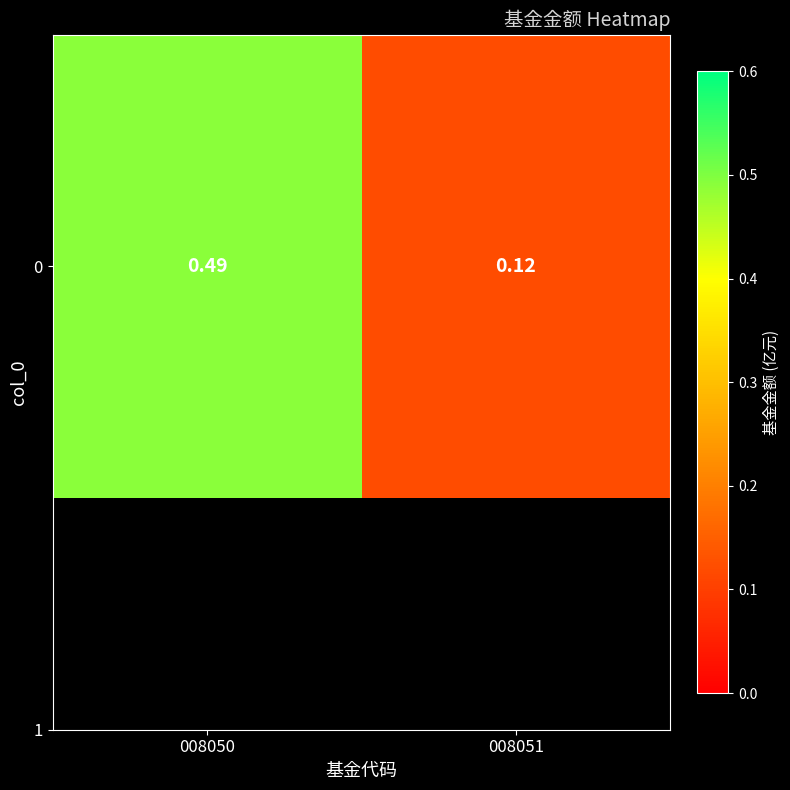

Reading left to right, extract all data points from this chart.

0.5	0.1